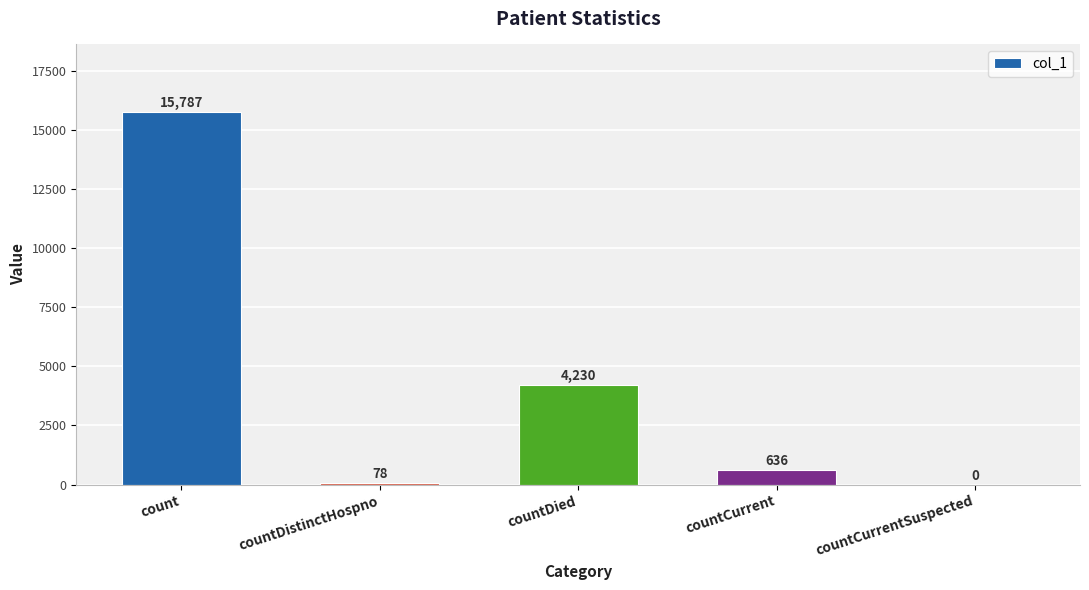

How many series are shown in this chart?

1